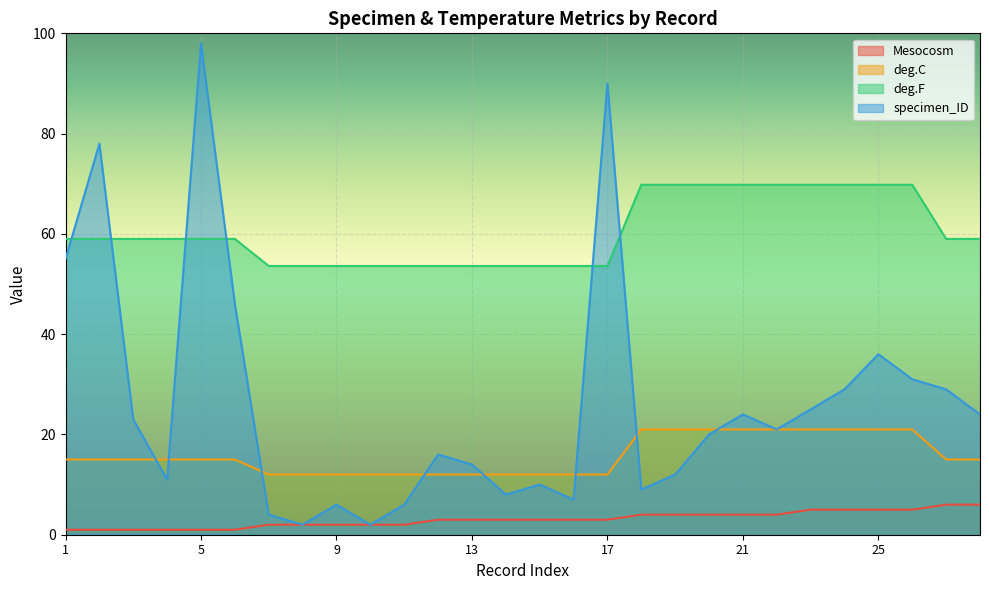

What is the value of the Mesocosm point at the 12th from the left?

3.0